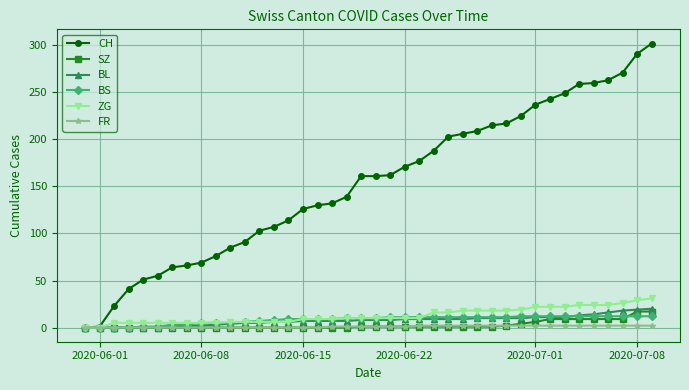

Count the FR values in the range 0 to 2.

40